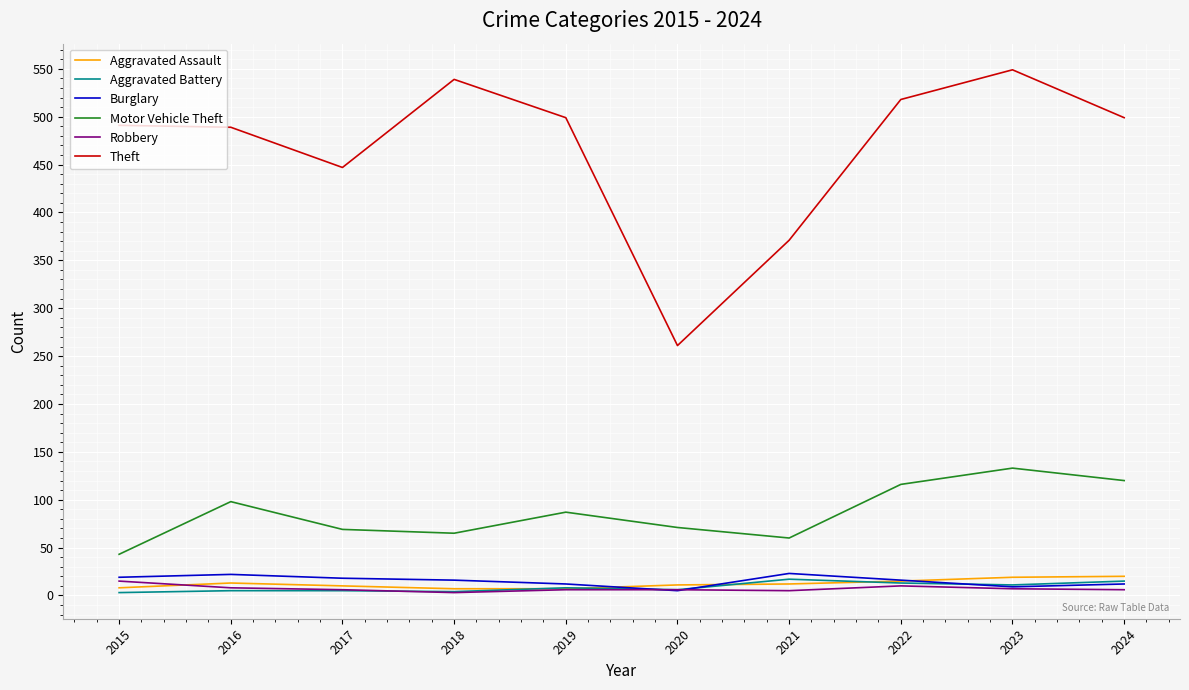

What is the minimum value for Motor Vehicle Theft?

43